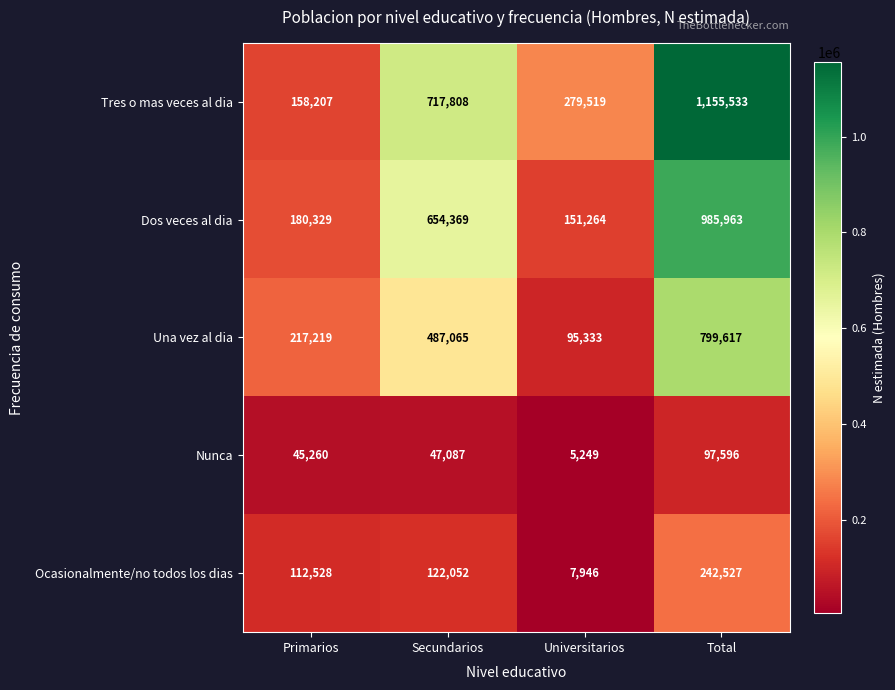

At which category does the chart reach its peak across all series?

Total